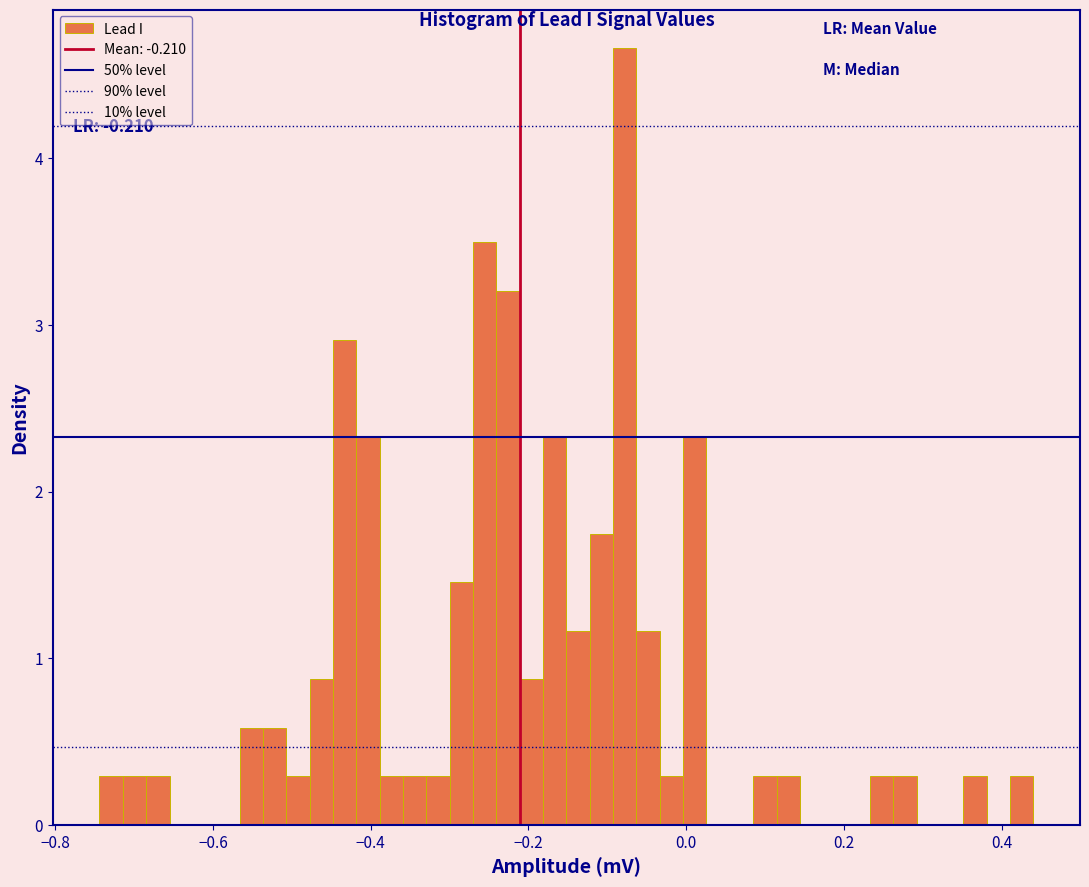

Around what value on the x-axis is the tallest bar? Give the approximate position of its centre, as read against the axis.

-0.08